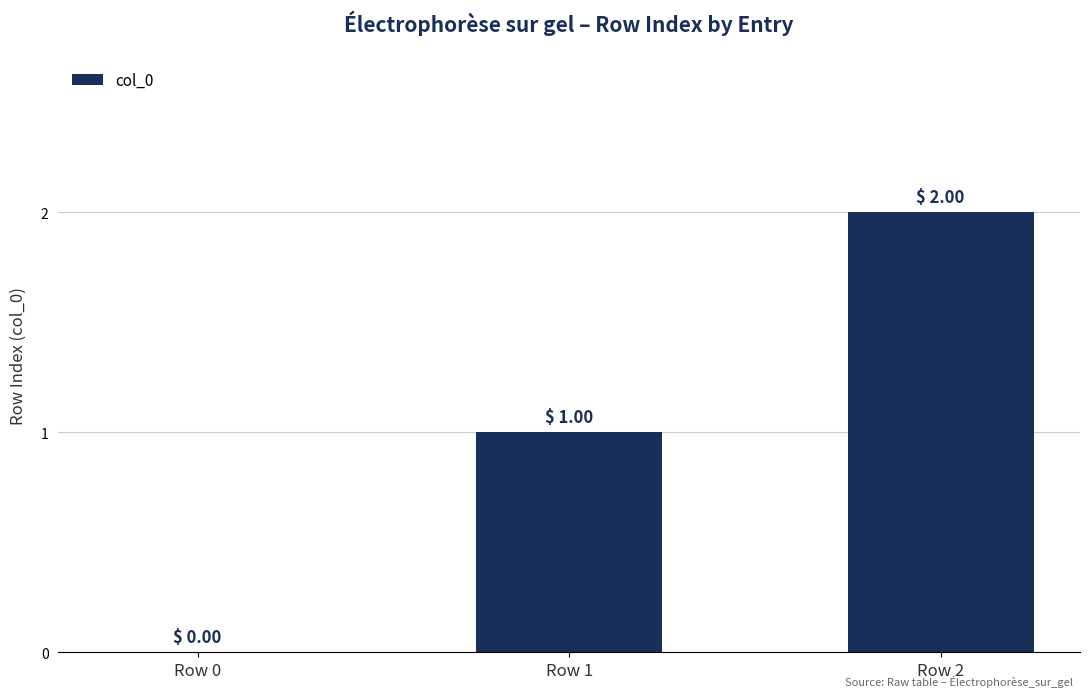

What is the change in value from Row 0 to Row 1?

+1